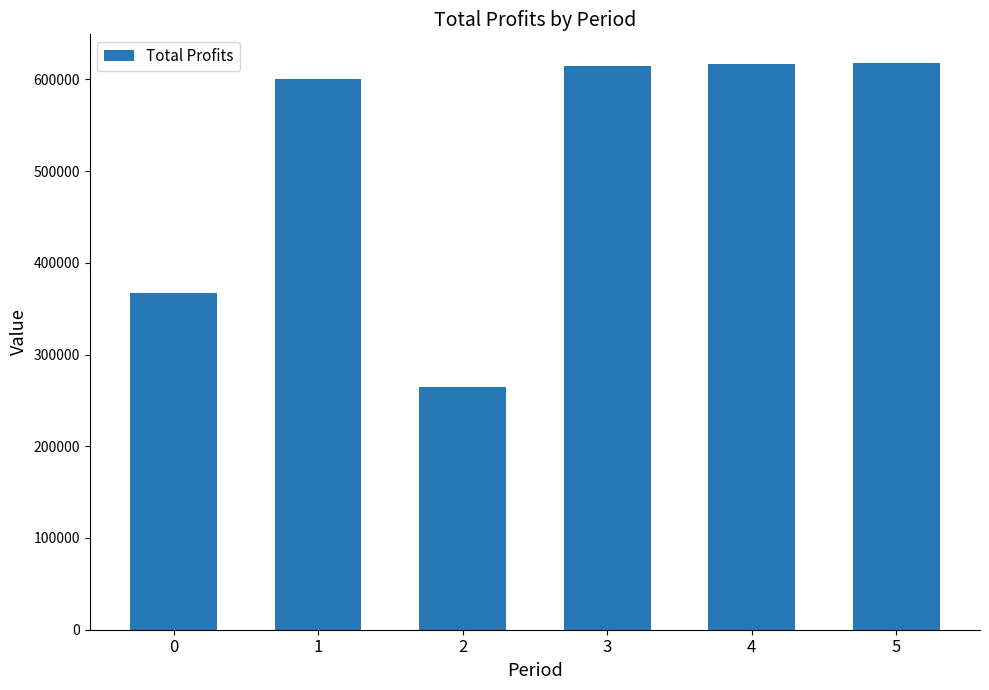

The chart shows a value of 616269.8 at 4. True or false?

True